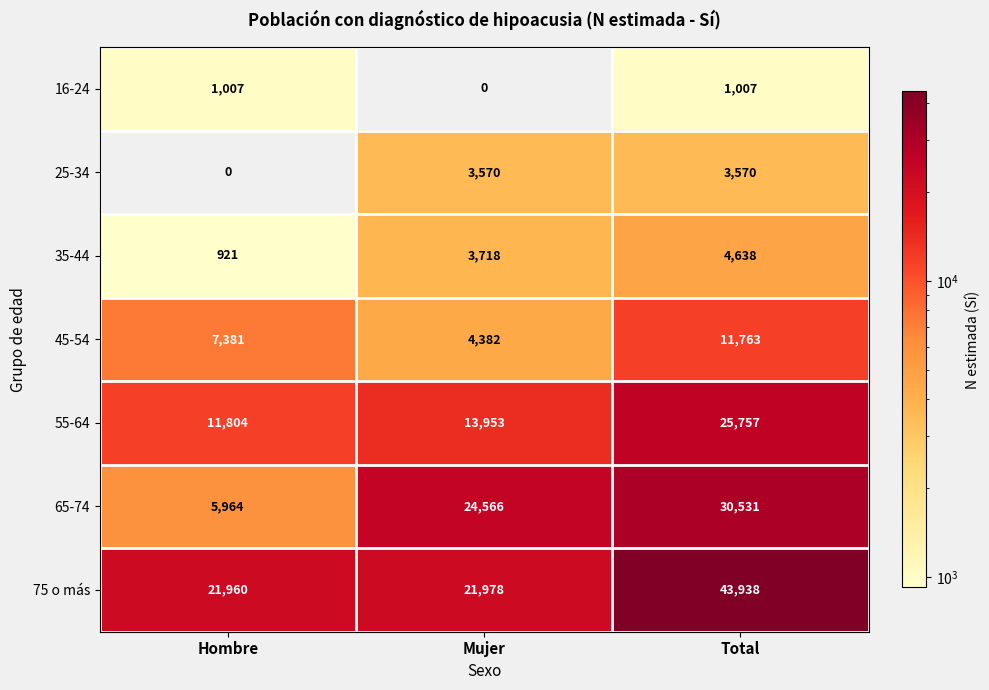

Is it true that 45-54 equals 7381 at Hombre?

True